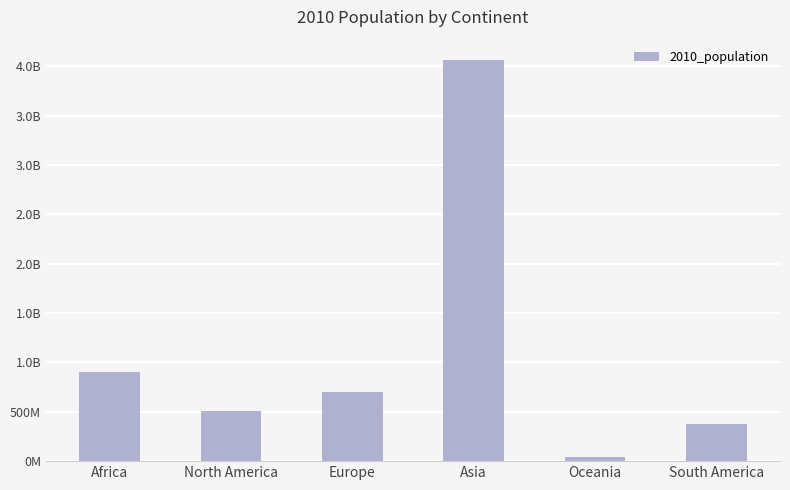

Does the chart contain any negative values?

No